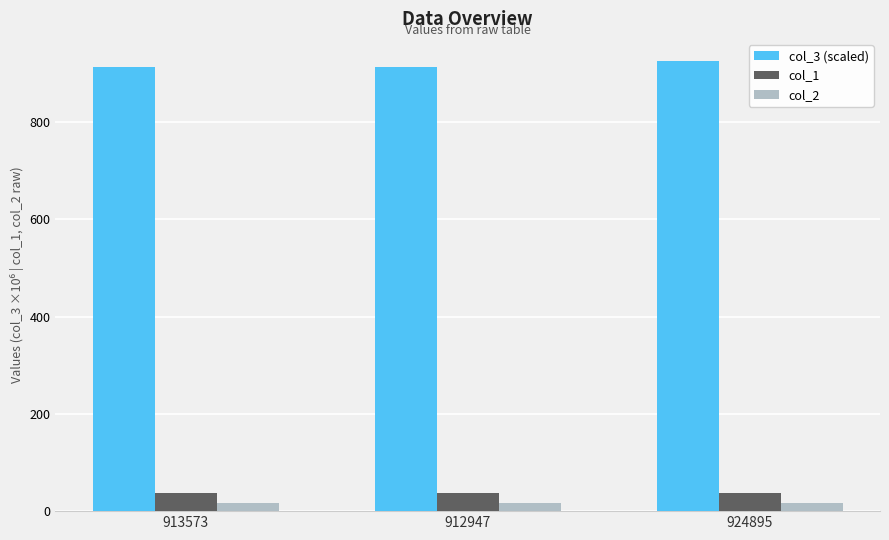

At which category does the chart reach its peak across all series?

924895